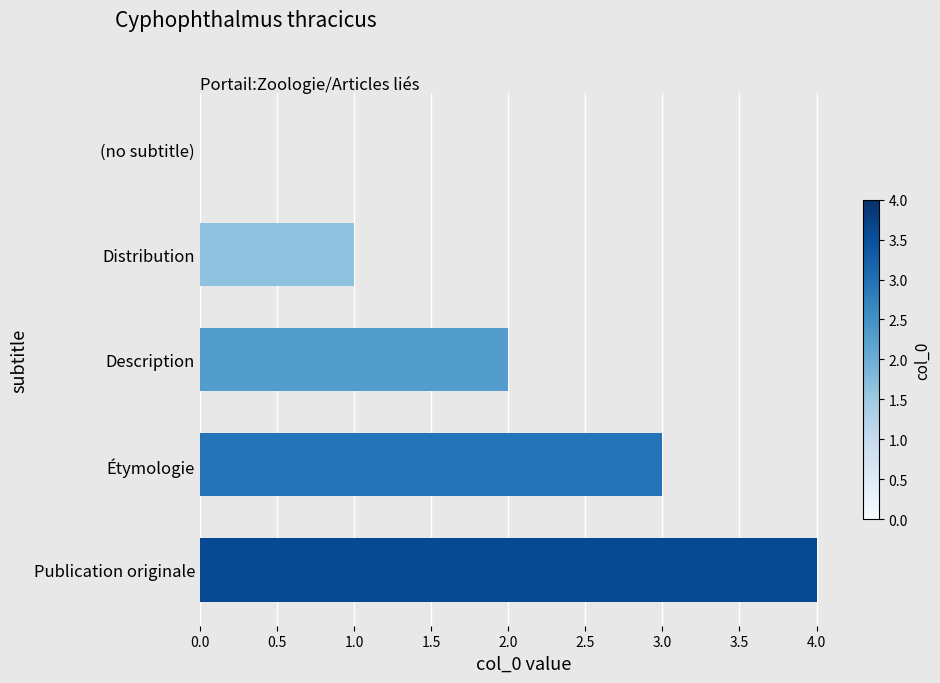

Reading bottom to top, what are all the values shown in this chart?

Publication originale=4	Étymologie=3	Description=2	Distribution=1	(no subtitle)=0